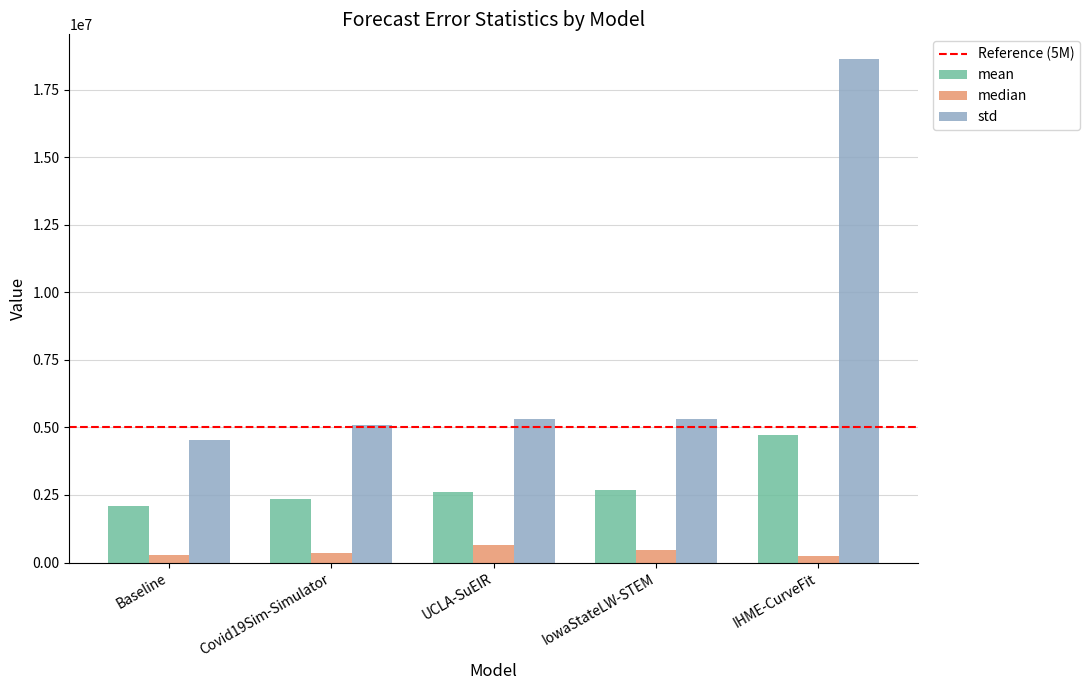

What is the spread (max minus min) of values at Covid19Sim-Simulator?

4725936.5